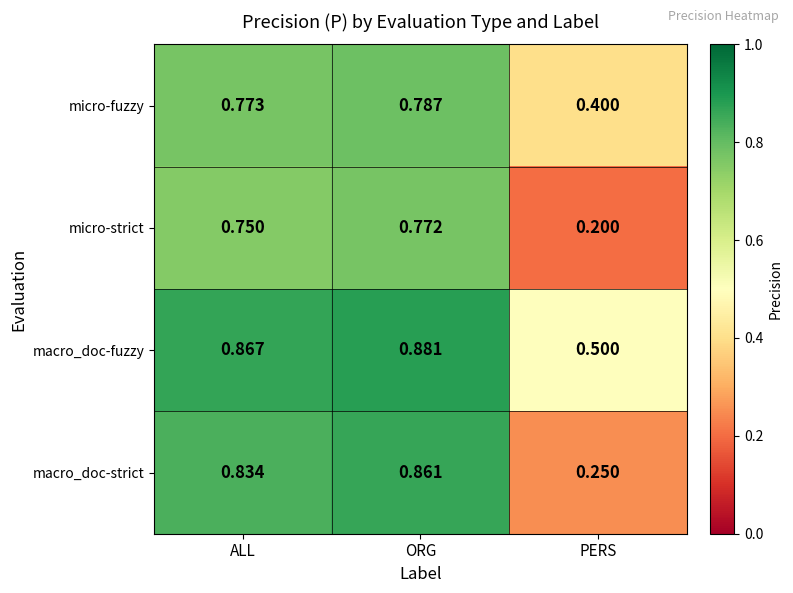

Which series has the widest spread of values?

macro_doc-strict